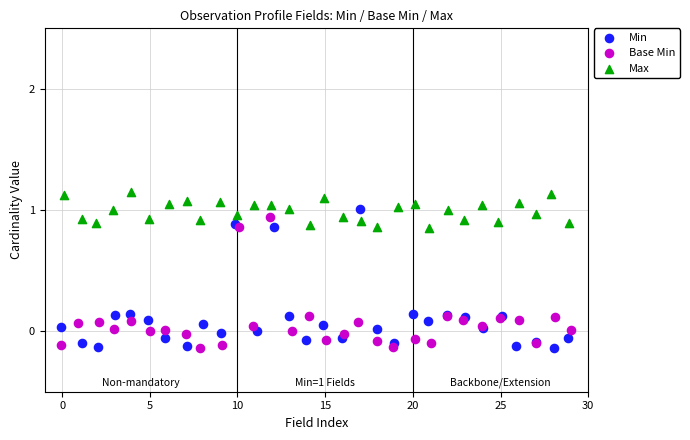

What are all the series names shown in the legend?

Min, Base Min, Max